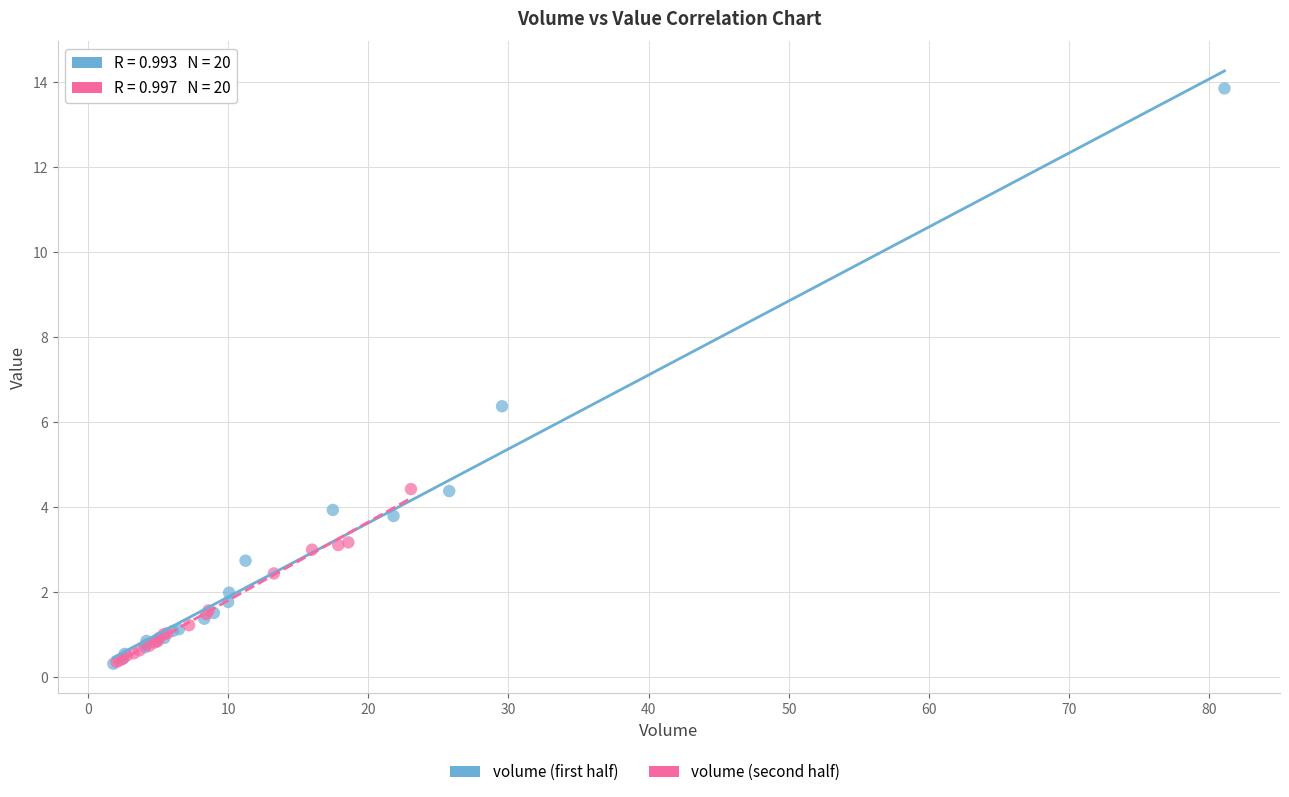

Which series contains the highest Y value?

volume (first half)